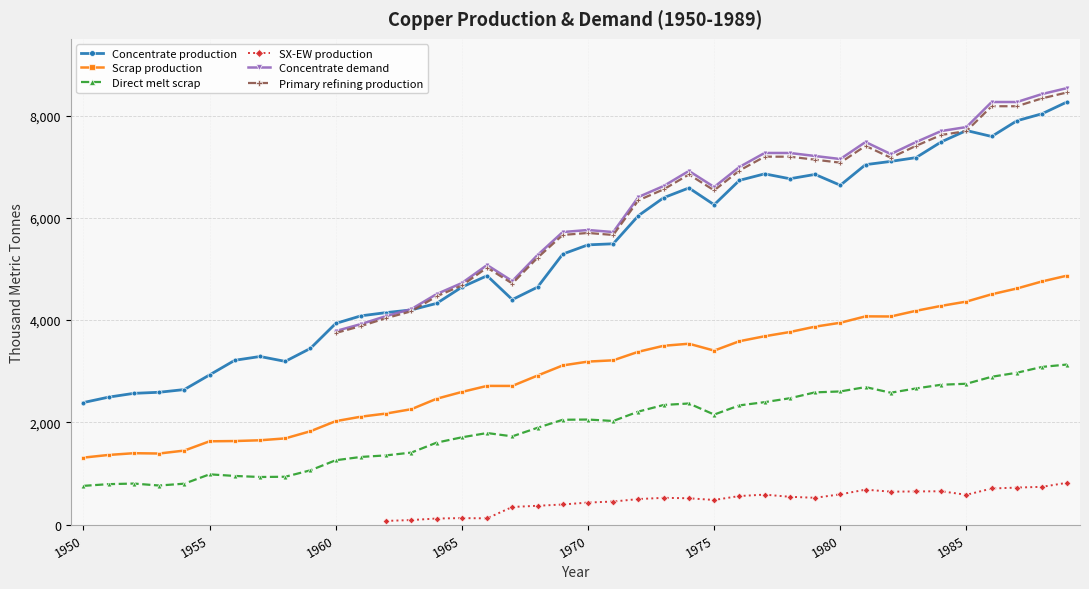

True or false: Direct melt scrap and Concentrate production cross at least once.

False